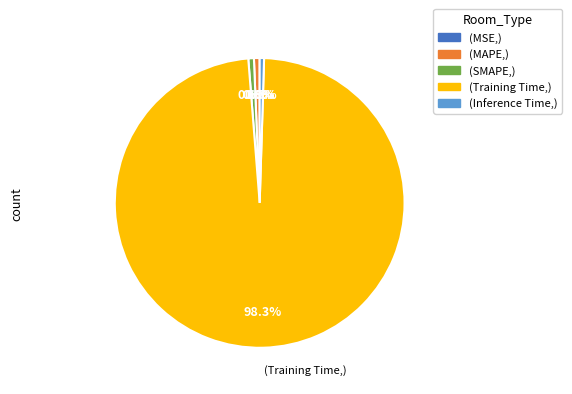

Between (MAPE,) and (Training Time,), which is larger?

(Training Time,)